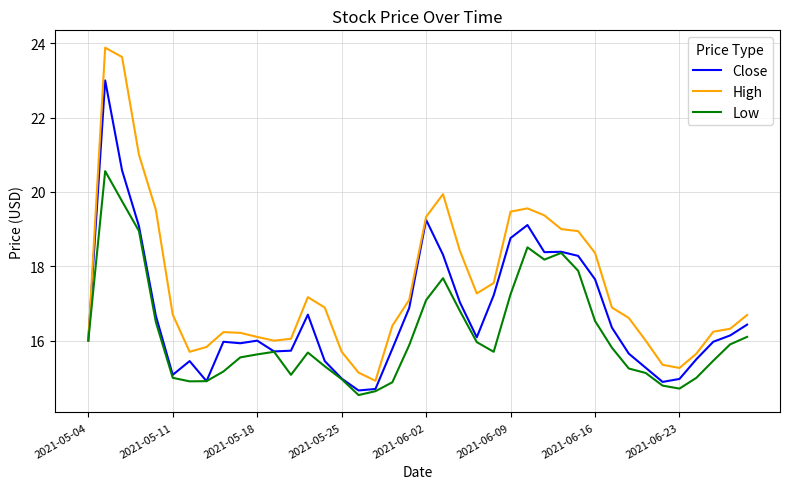

What is the lowest value of the Low series?

14.5